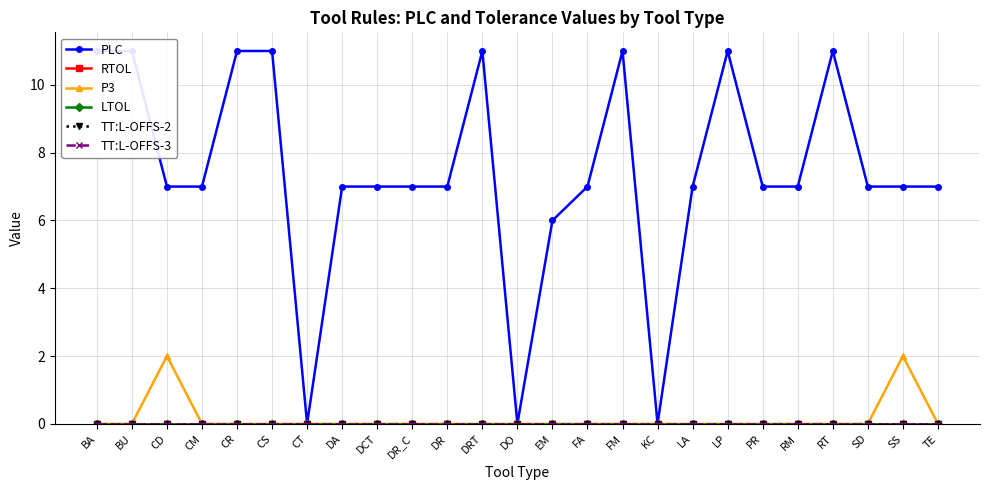

How many interior local valleys does the PLC series have?

3